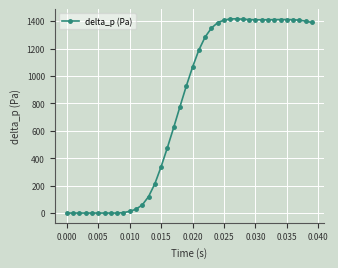

What is the average value?

774.7